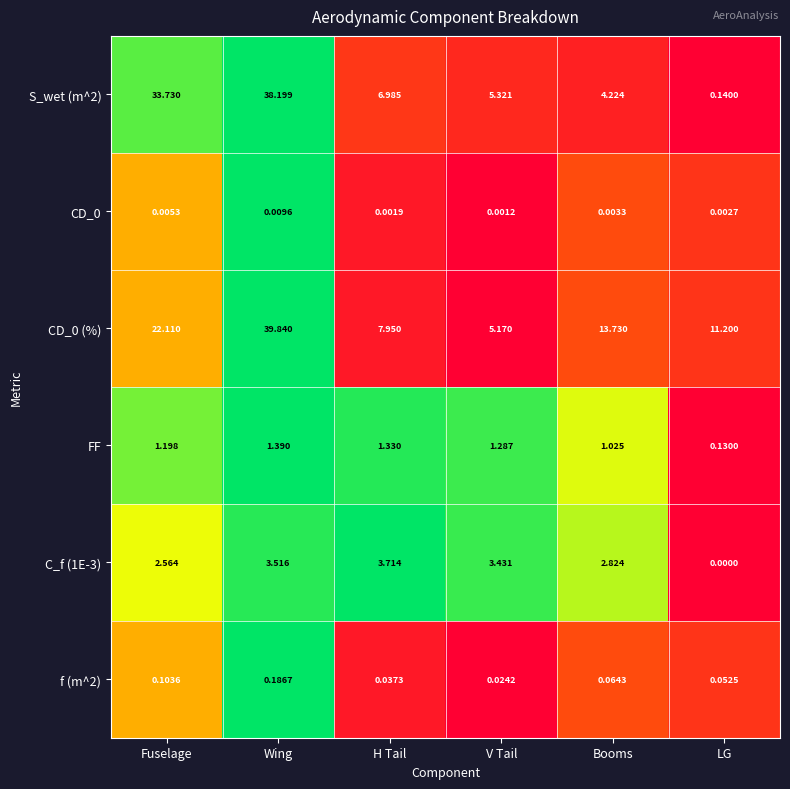

Rank the categories by FF value from lowest to highest.

LG, Booms, Fuselage, V Tail, H Tail, Wing